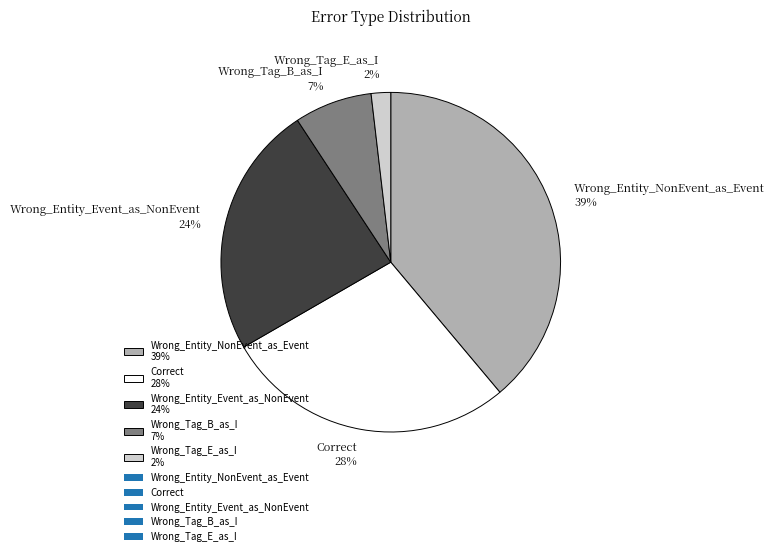

Does Wrong_Entity_Event_as_NonEvent account for over 50% of the chart?

No